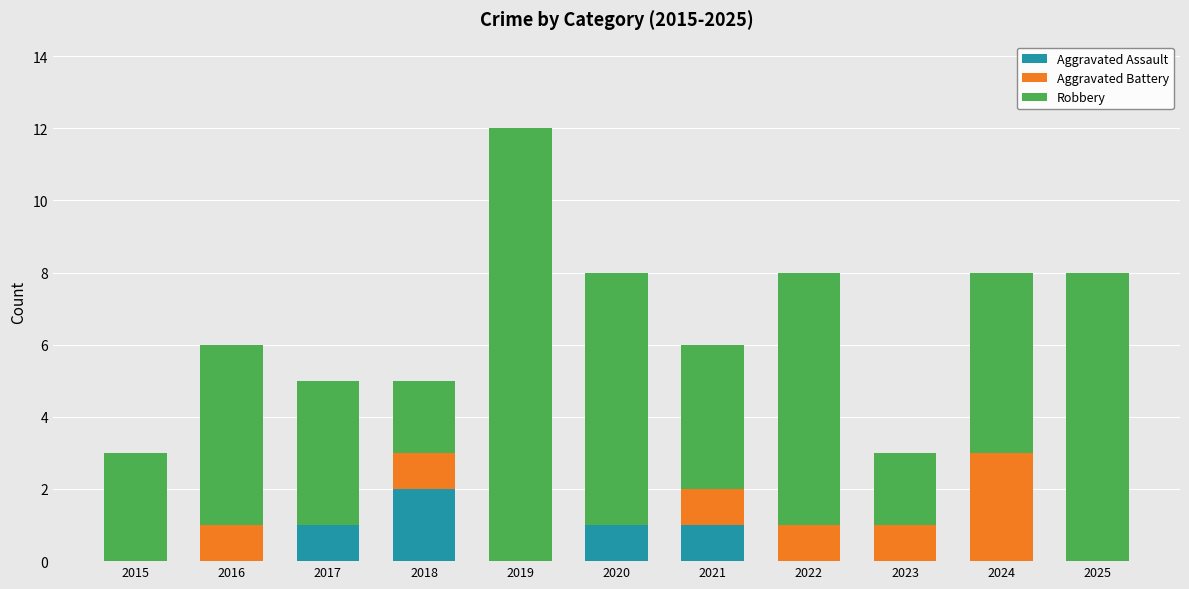

What are all the series names shown in the legend?

Aggravated Assault, Aggravated Battery, Robbery